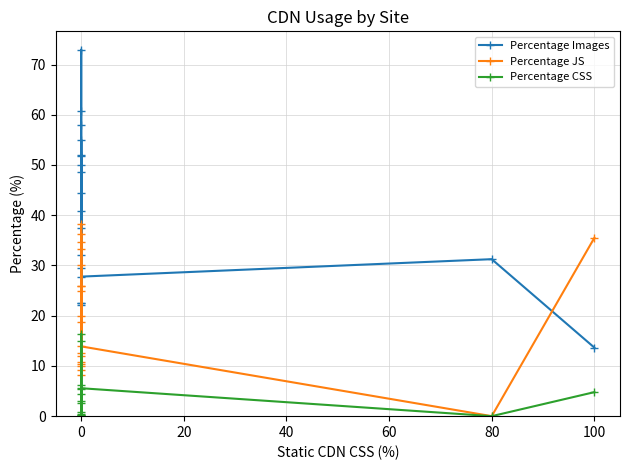

What is the average value of the Percentage Images series?

38.7